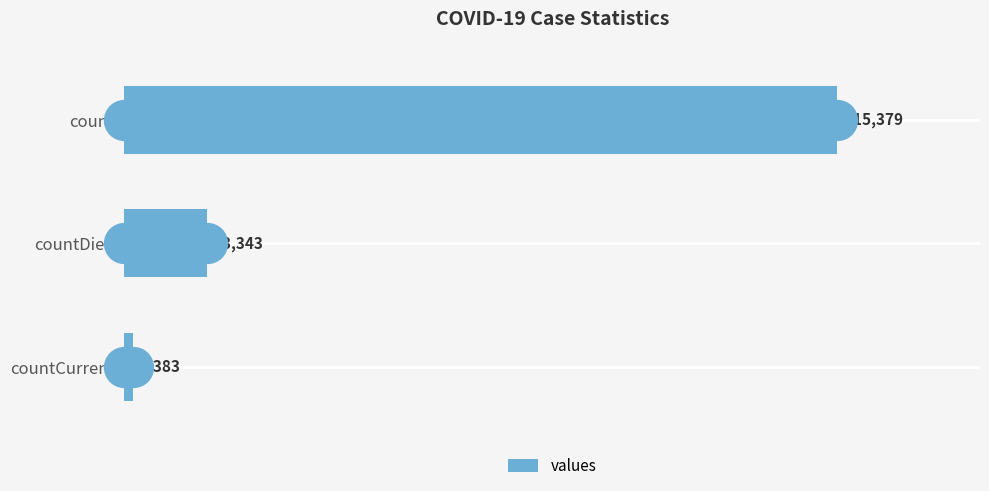

At which label is values closest to 58381?

countDied